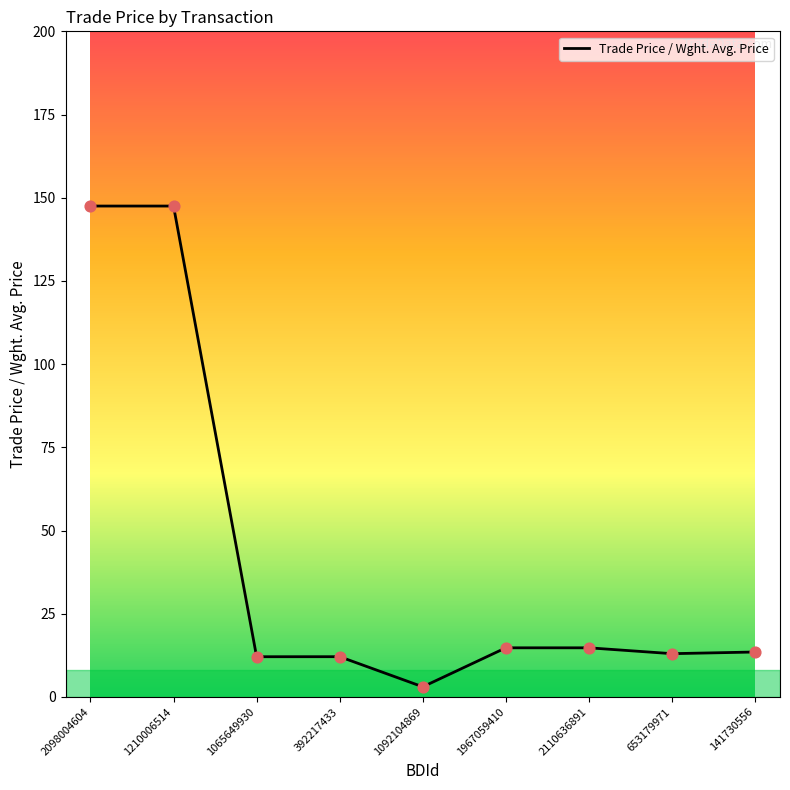

Which has a higher value, 1210006514 or 1092104869?

1210006514